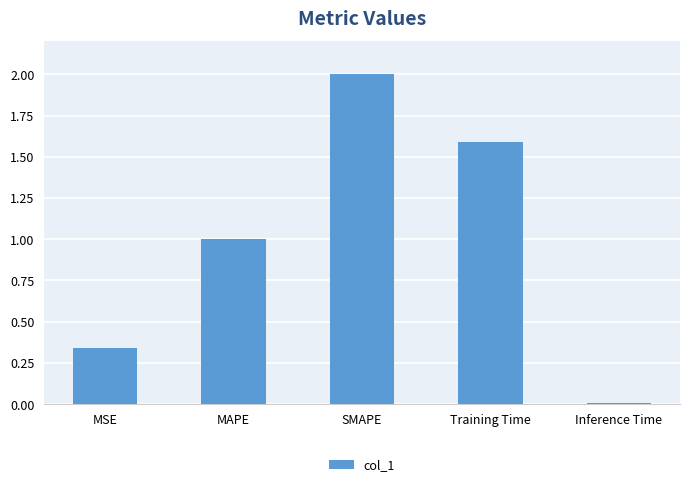

What is the difference between the maximum and minimum values?

2.0